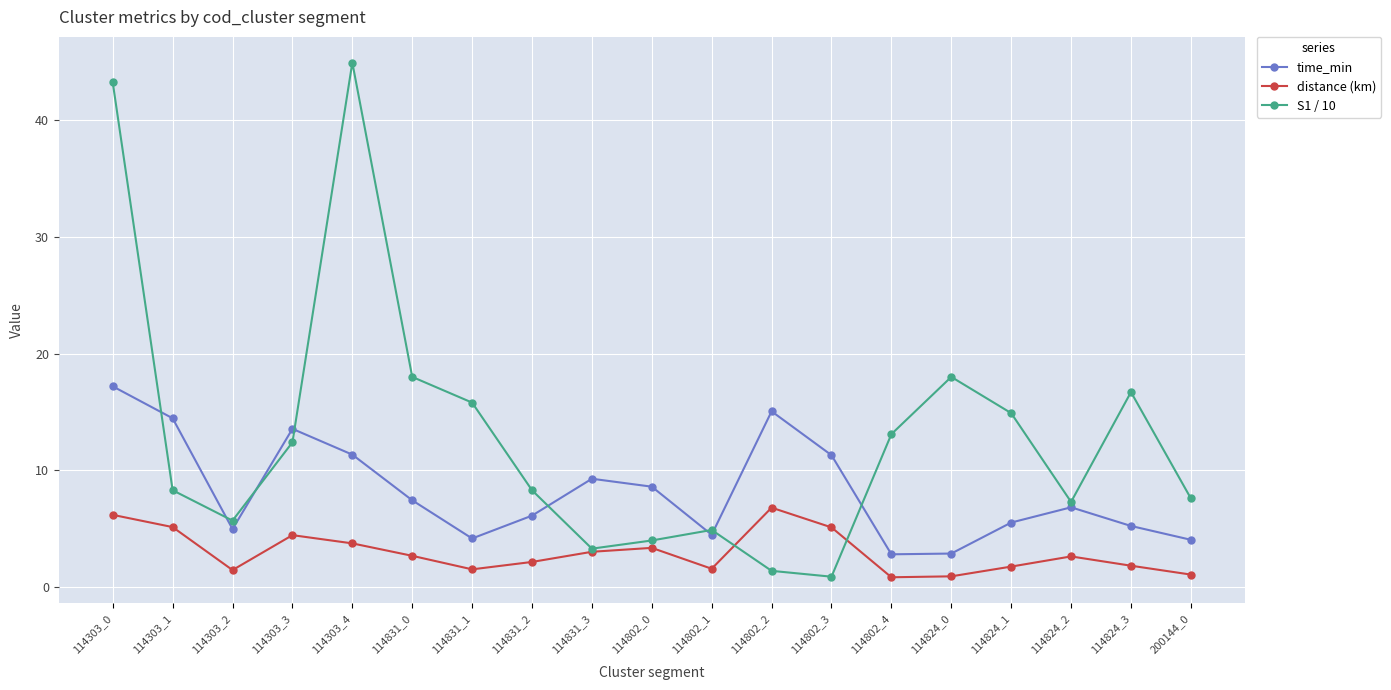

What value does the distance (km) series have at 114303_1?

5.1